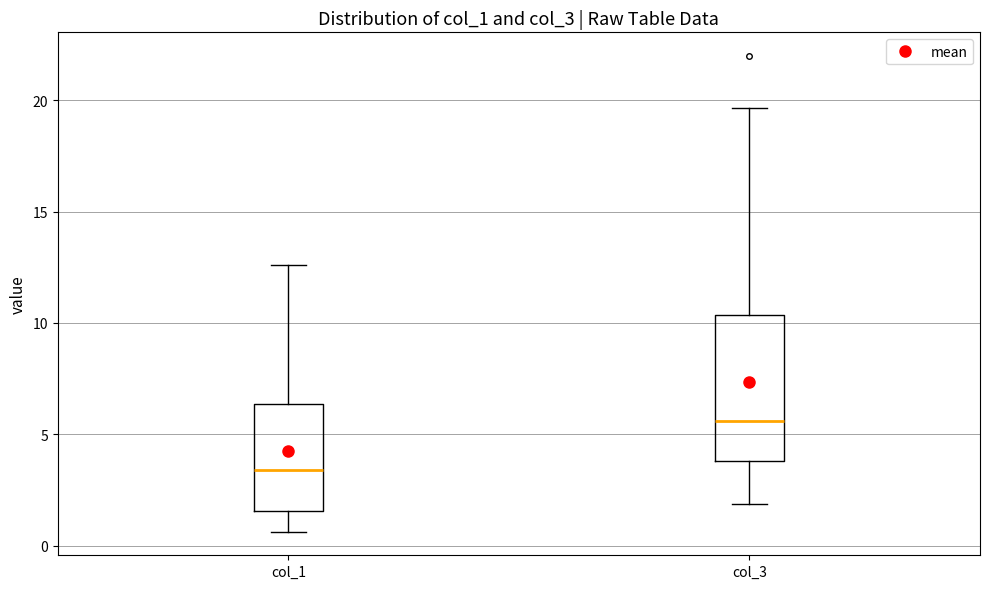

Which box has the highest median line?

col_3